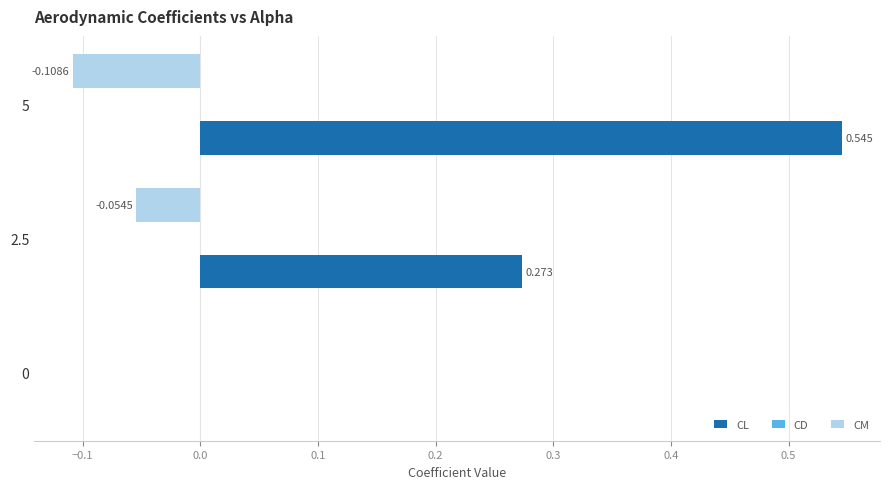

Which series has the largest total across all categories?

CL